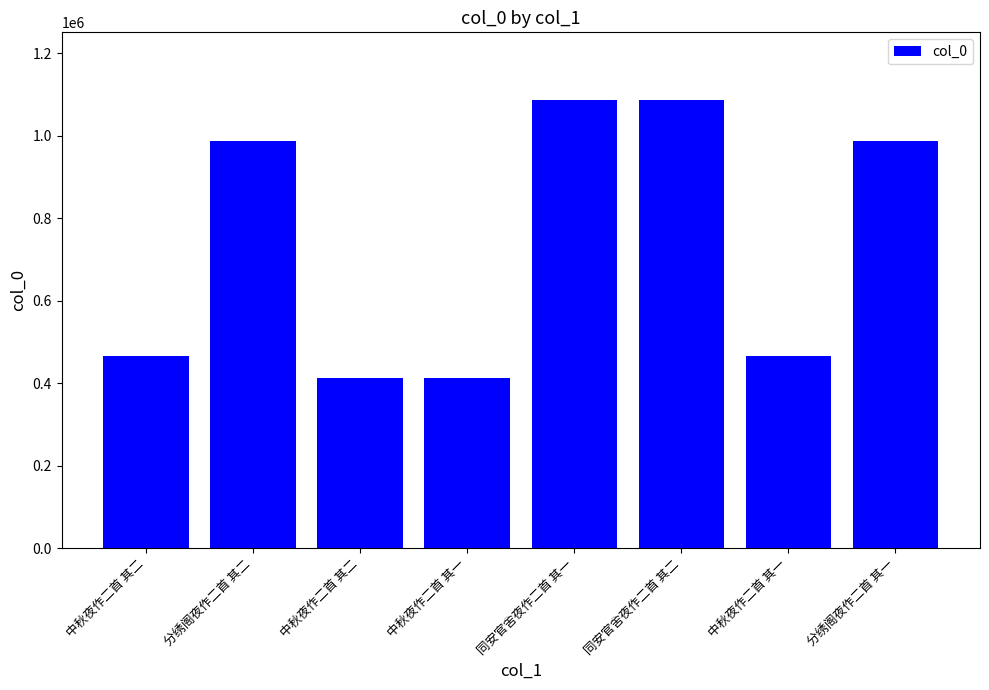

How many bars are there in total?

8